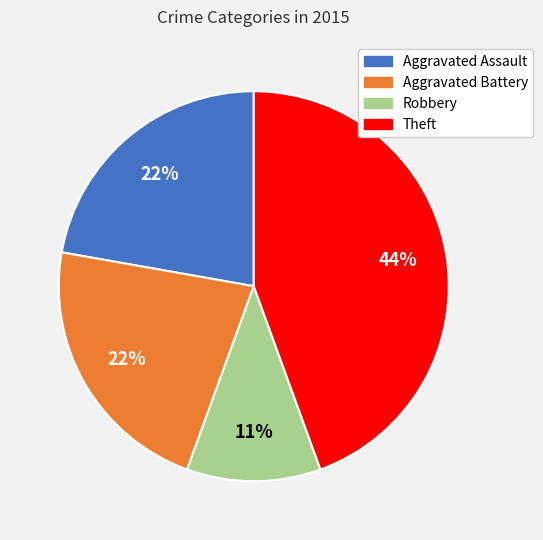

Is there any slice that represents more than half of the pie?

No